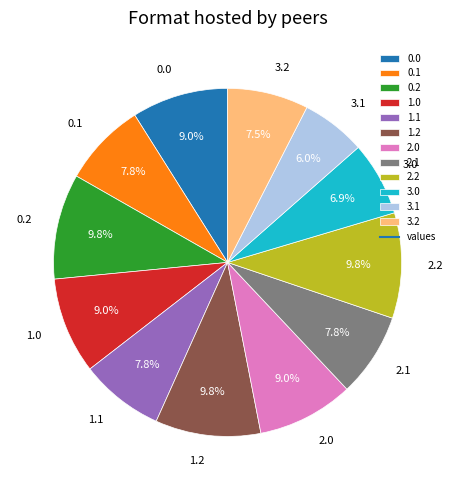

How much of the chart is everything except 2.1?

92.2%